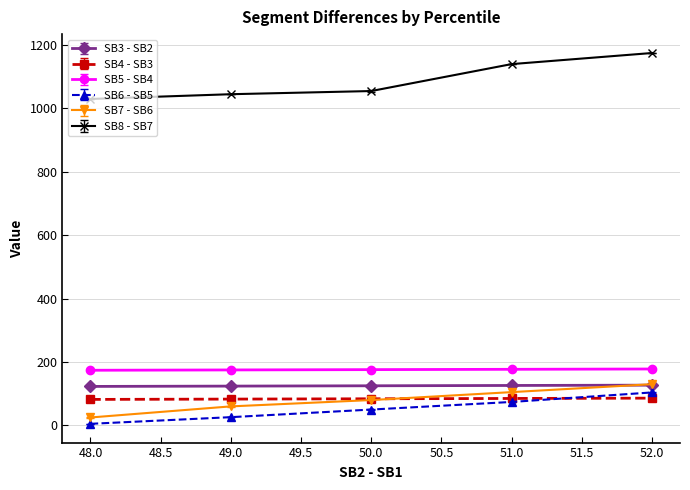

The value of SB7 - SB6 at 52.0 is 192. True or false?

False